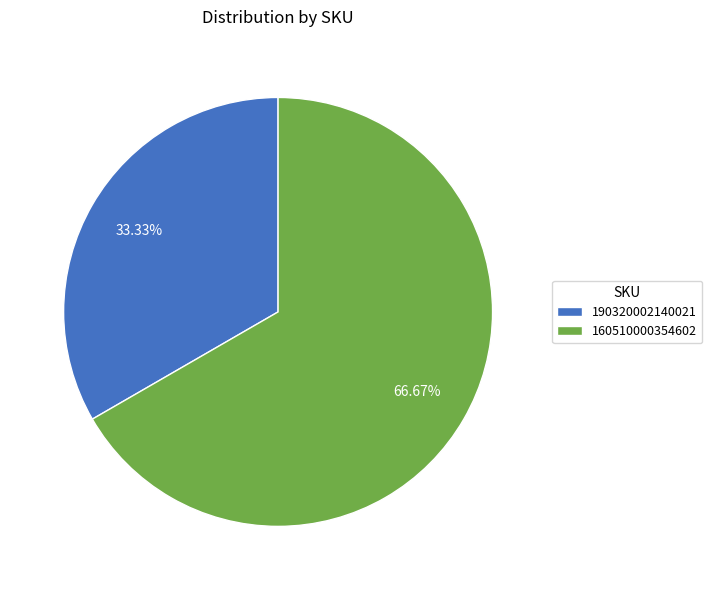

Rank the categories by value from highest to lowest.

160510000354602, 190320002140021